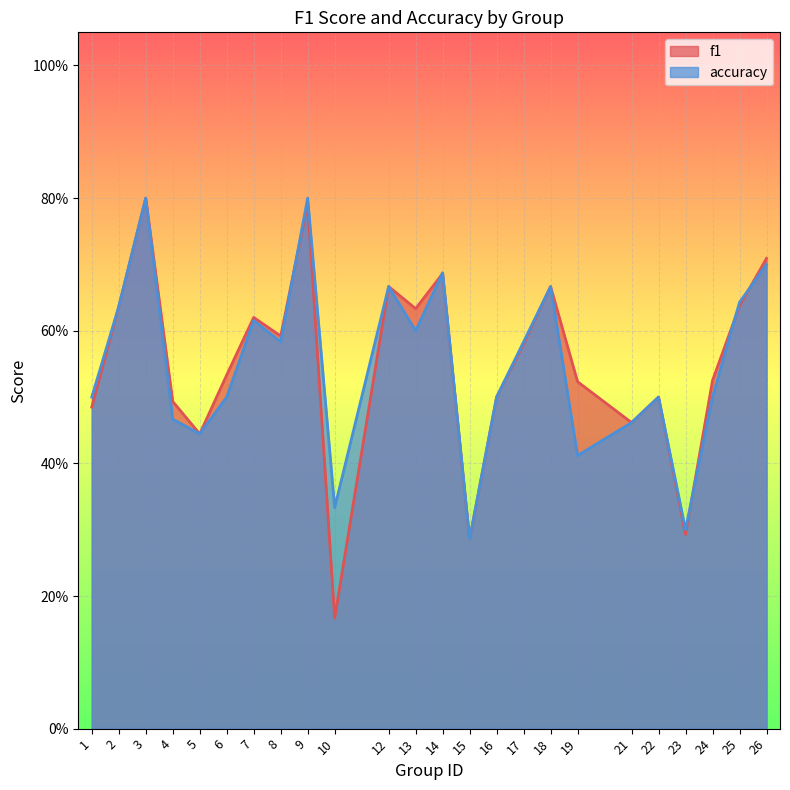

Which category has the highest value in the f1 series?

3